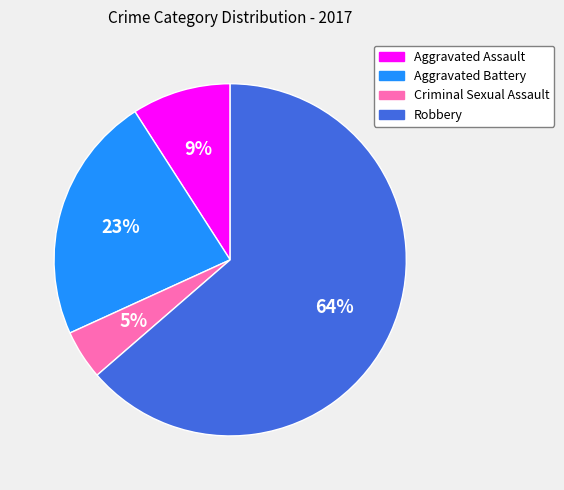

Rank the categories by value from highest to lowest.

Robbery, Aggravated Battery, Aggravated Assault, Criminal Sexual Assault